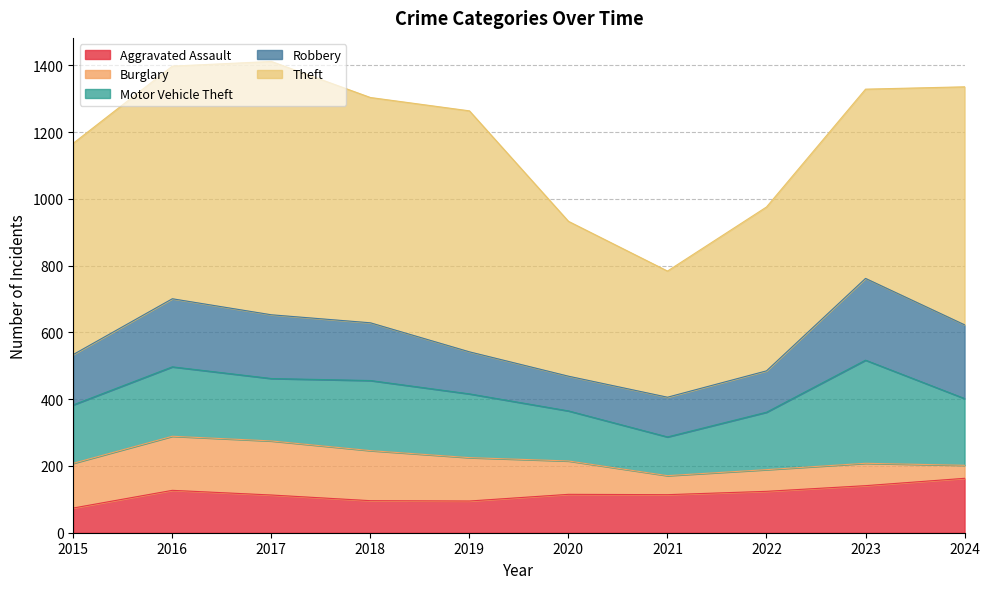

The value of Motor Vehicle Theft at 2023 is 309. True or false?

True